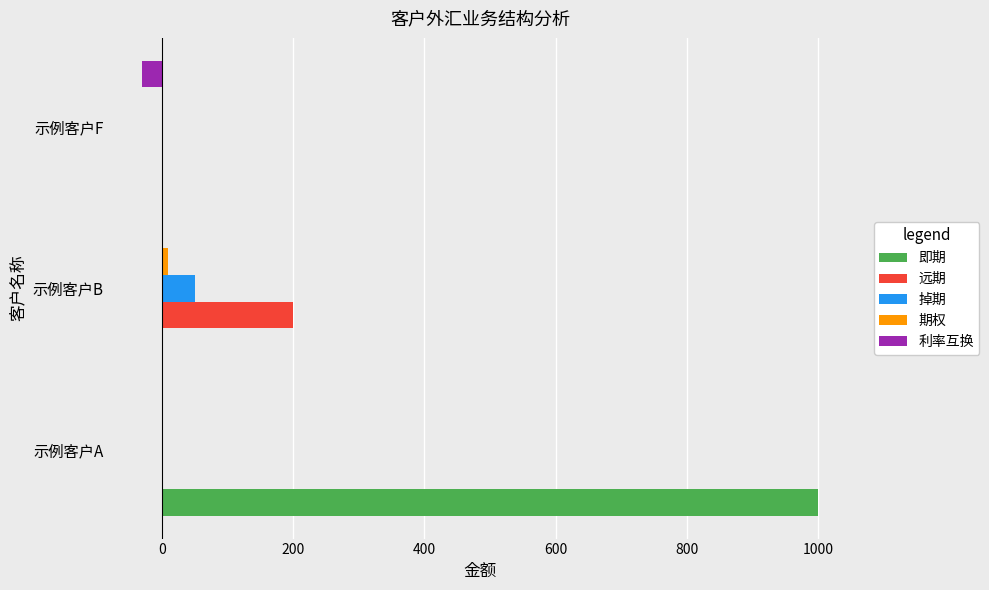

What is the sum of all 即期 values?

1000